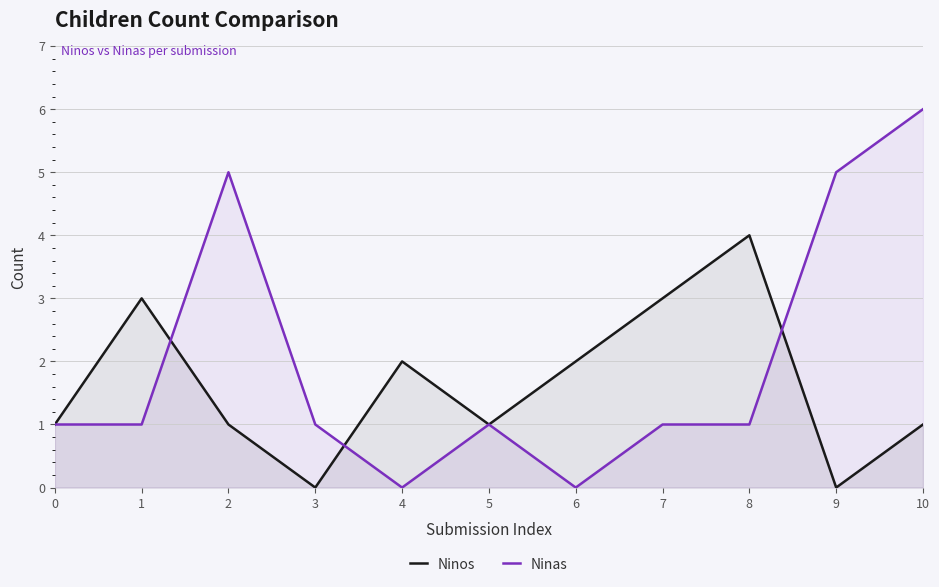

List the series in order of their overall mean, highest first.

Ninas, Ninos